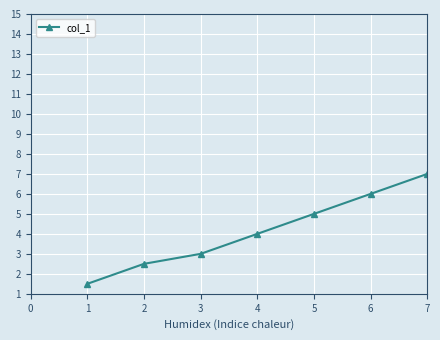

What is the minimum value shown in the chart?

1.5